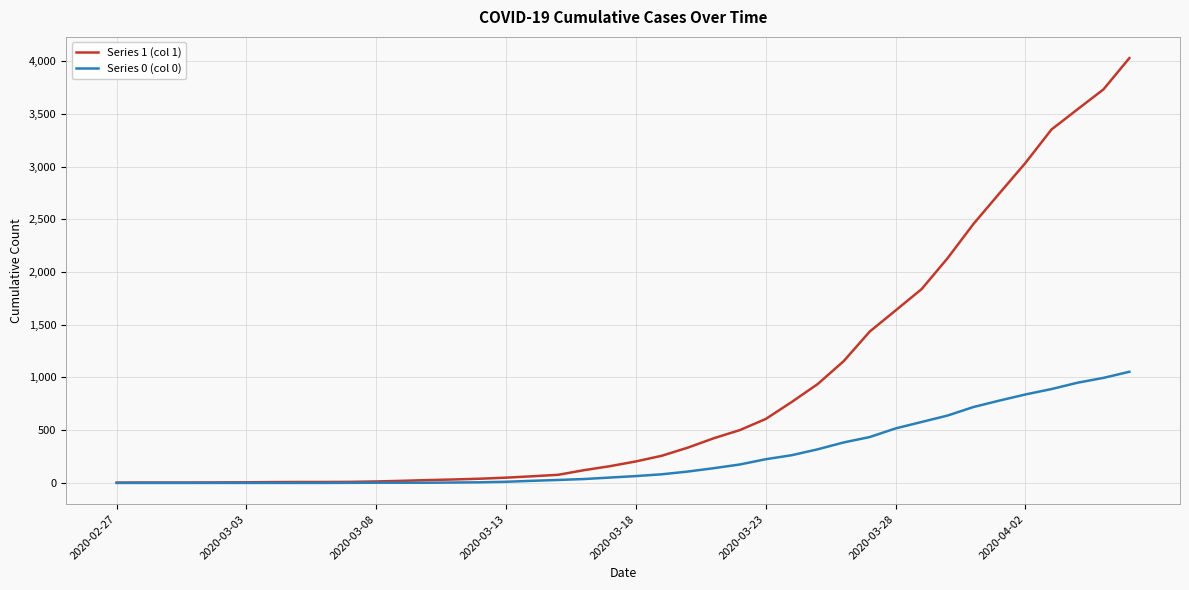

How many lines are shown in the chart?

2